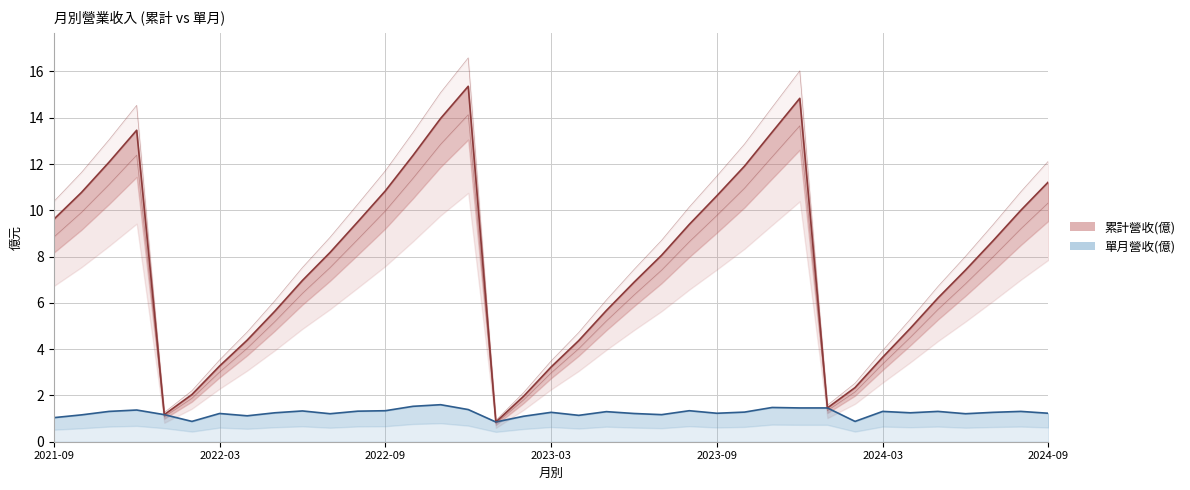

True or false: 單月營收(億) and 累計營收(億) cross at least once.

False